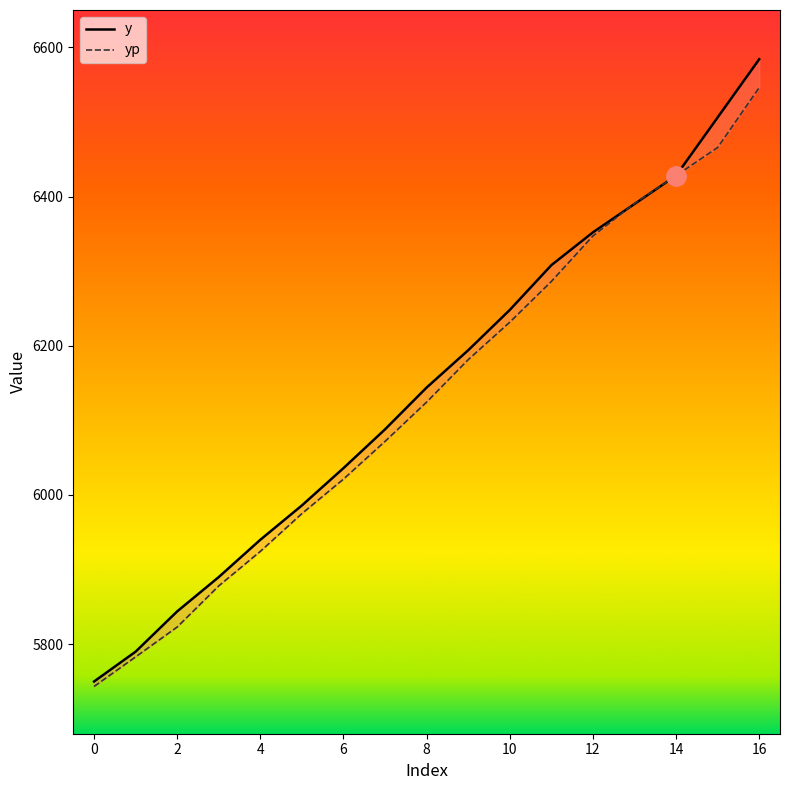

At which category does the chart reach its peak across all series?

16